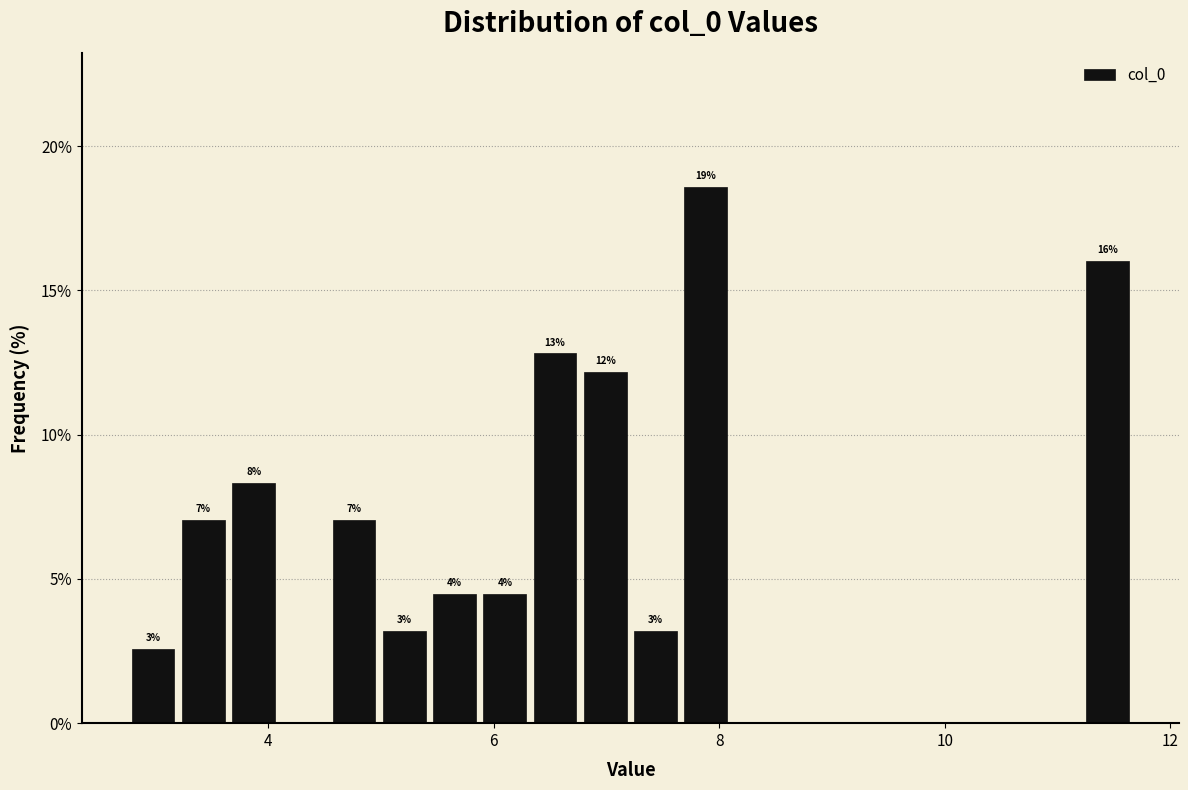

Around what value on the x-axis is the tallest bar? Give the approximate position of its centre, as read against the axis.

7.8